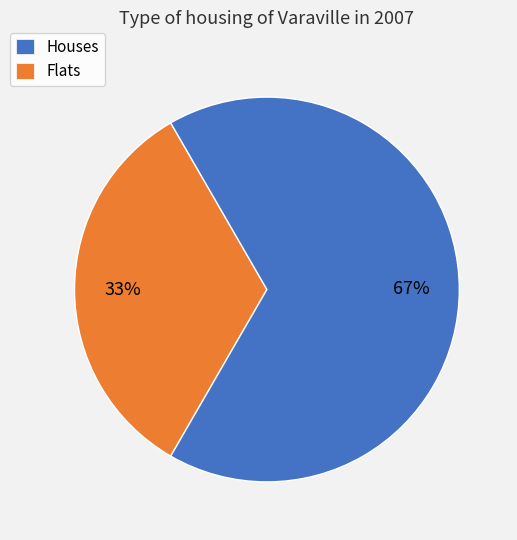

Does any single category account for the majority?

Yes